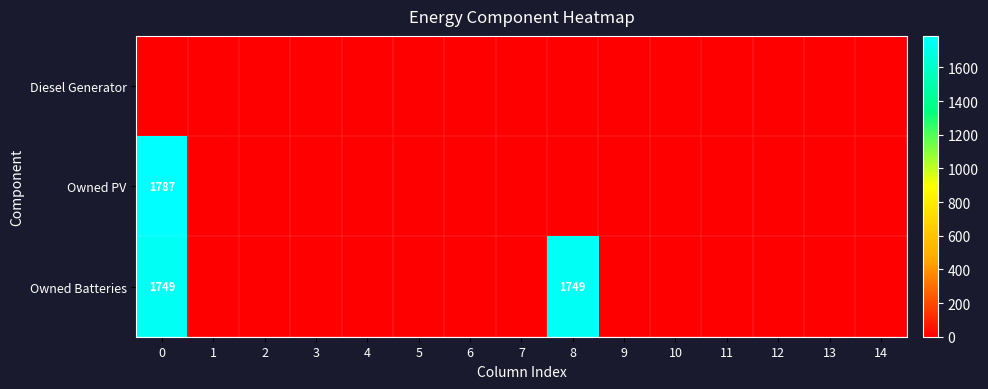

The Owned Batteries series shows 731 at 8. True or false?

False